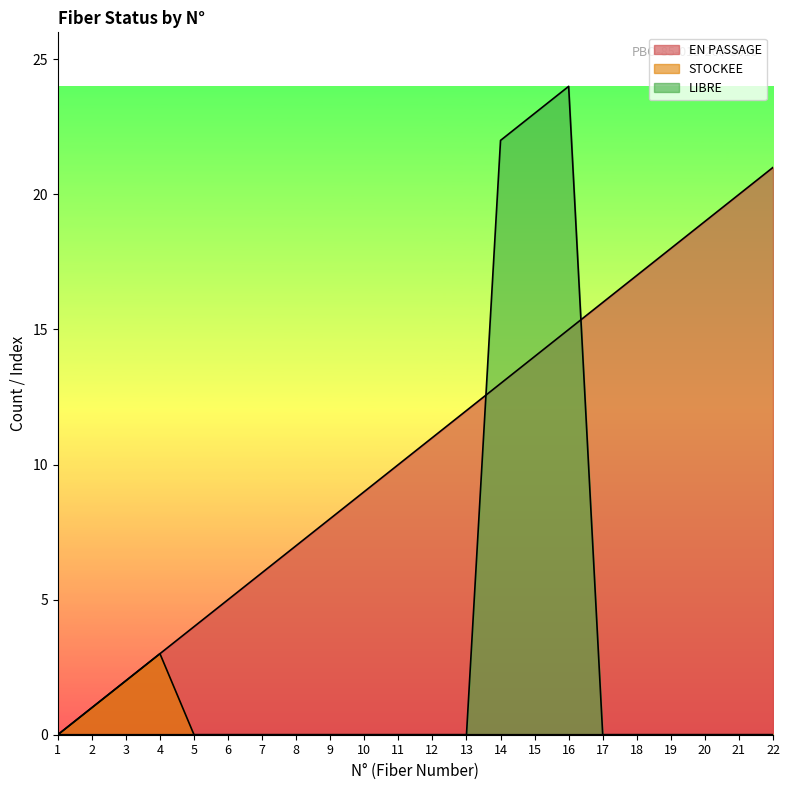

Which series changed the most between 7 and 15?

LIBRE